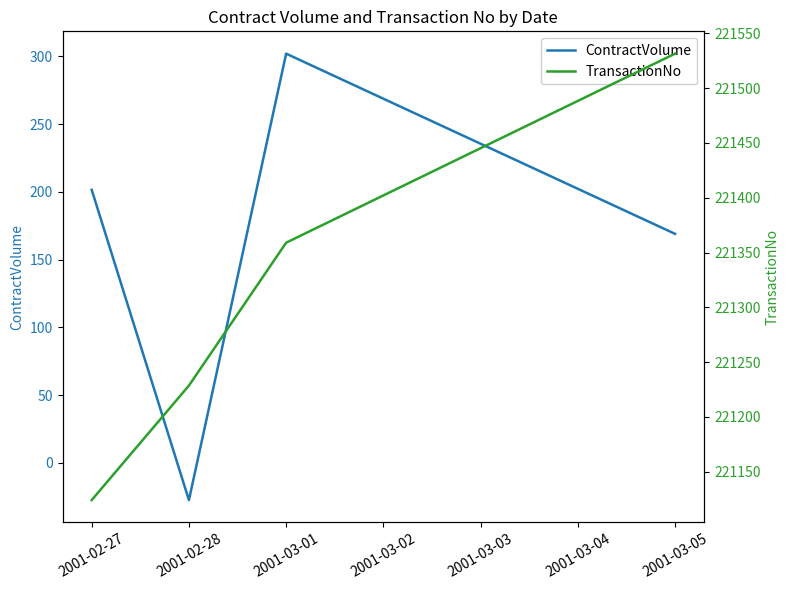

True or false: TransactionNo and ContractVolume cross at least once.

False